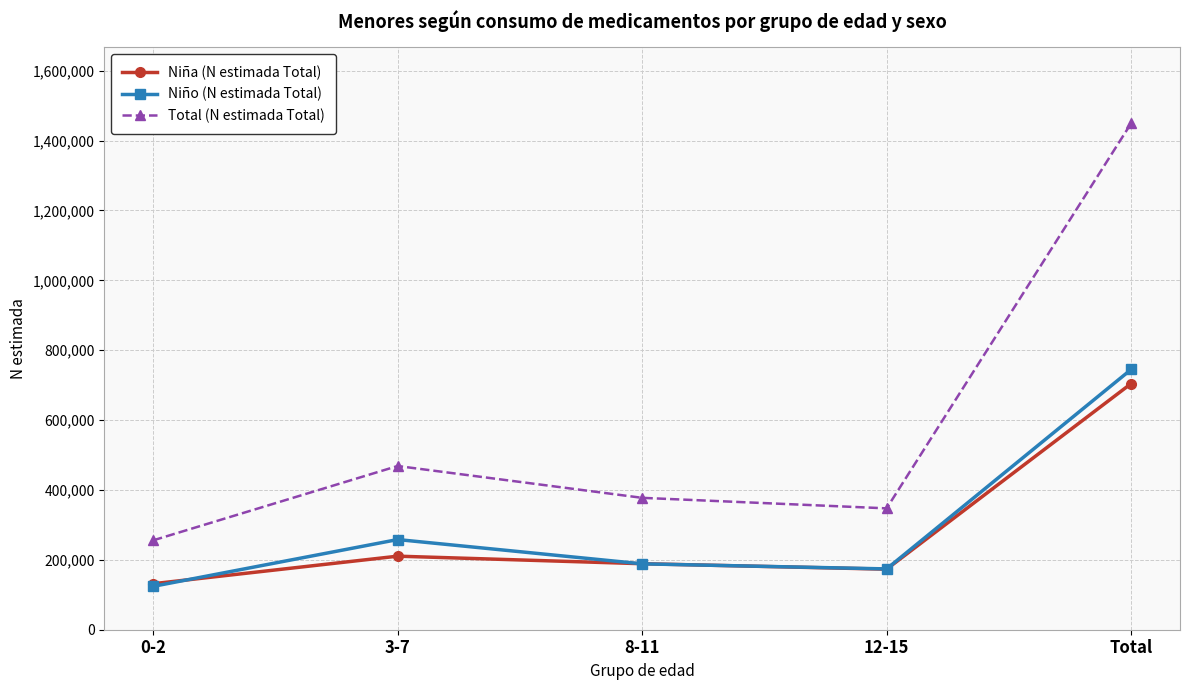

What is the spread (max minus min) of values at 12-15?

174047